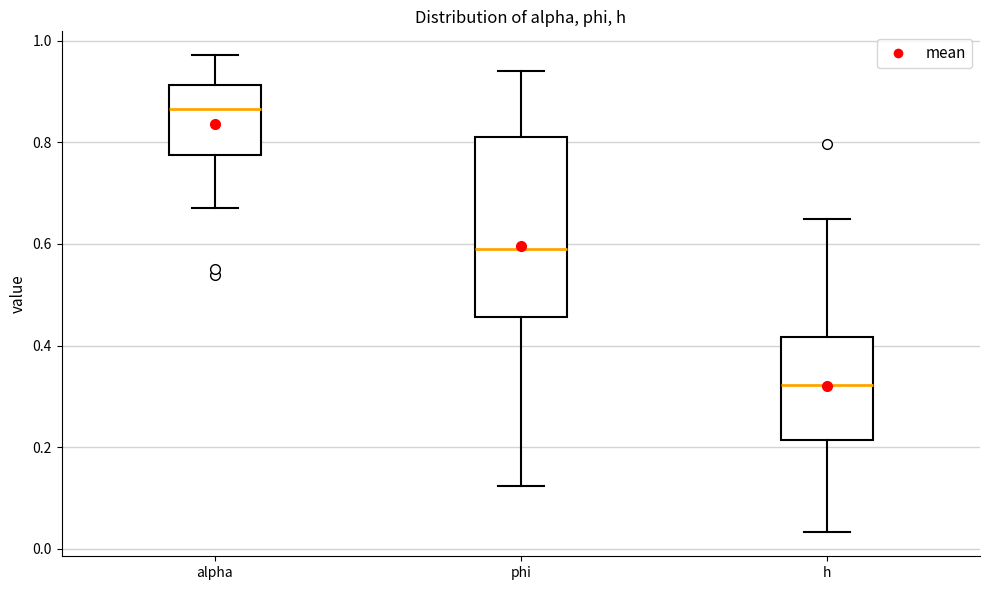

Which box's median line is the highest?

alpha